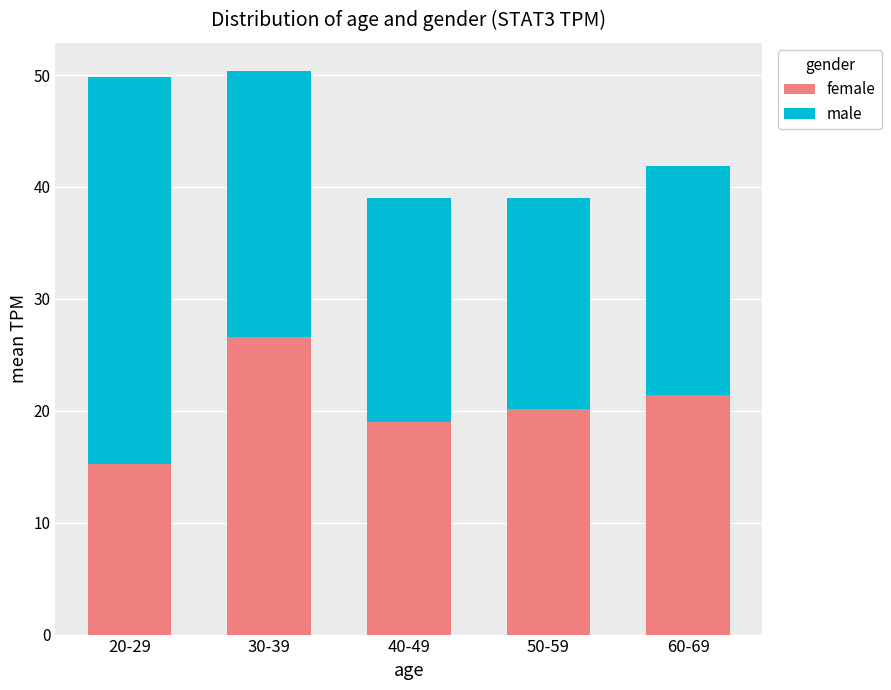

What is the total value across all series at 50-59?

39.0